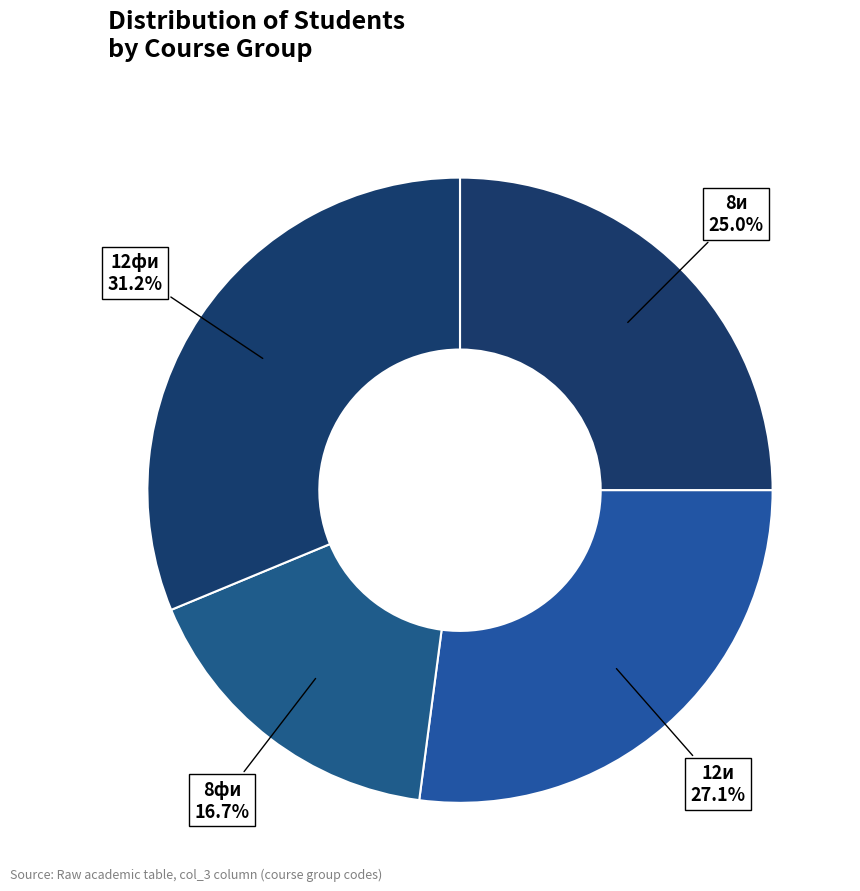

What is the ratio of the value at 8фи to the value at 8и?

0.7